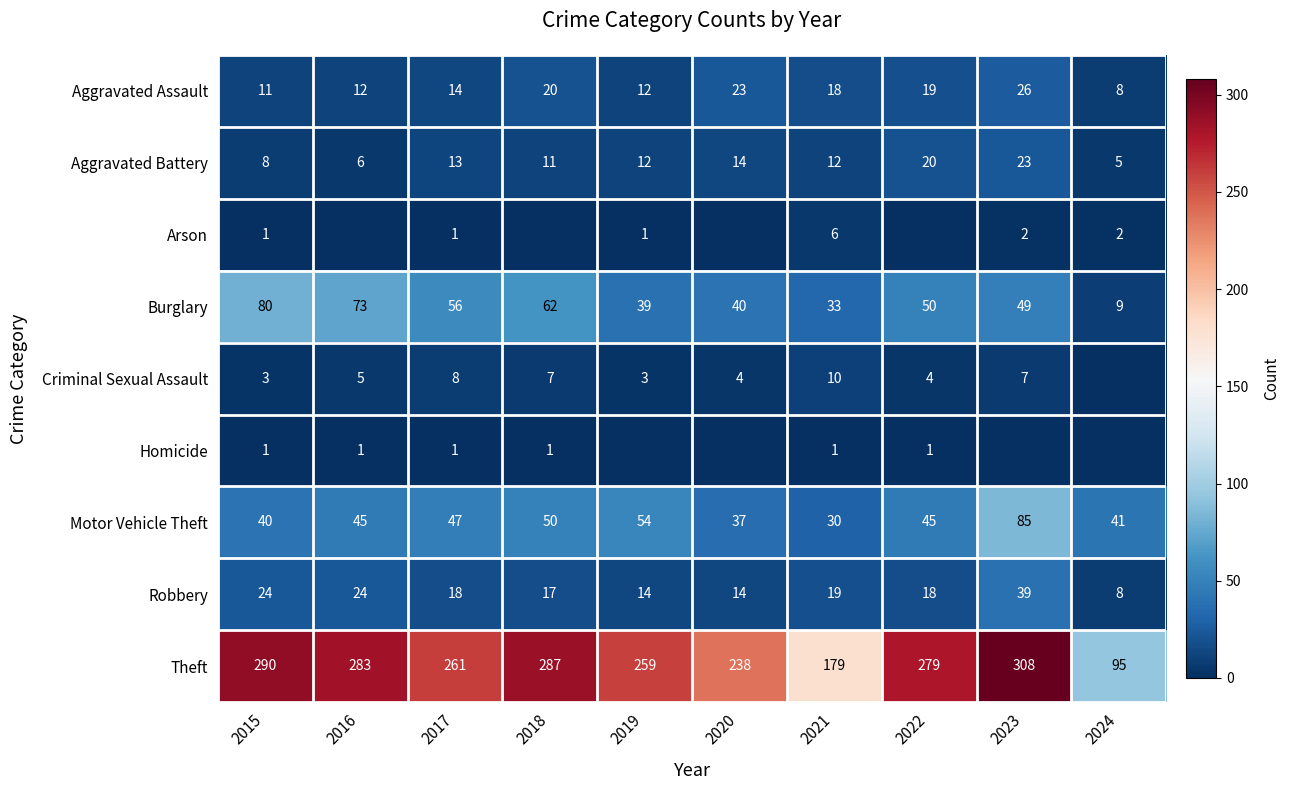

Read the Motor Vehicle Theft value at 2024, to the nearest 10.

40